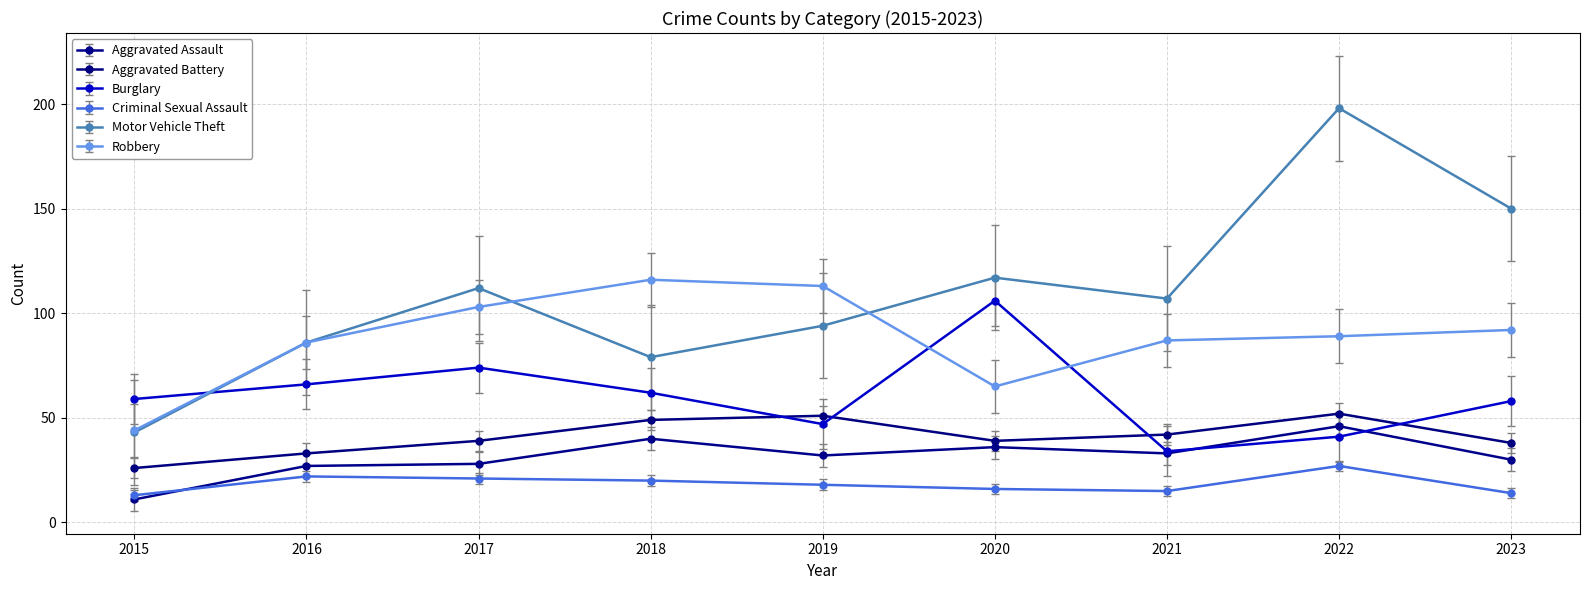

The Criminal Sexual Assault series shows 13 at 2015. True or false?

True